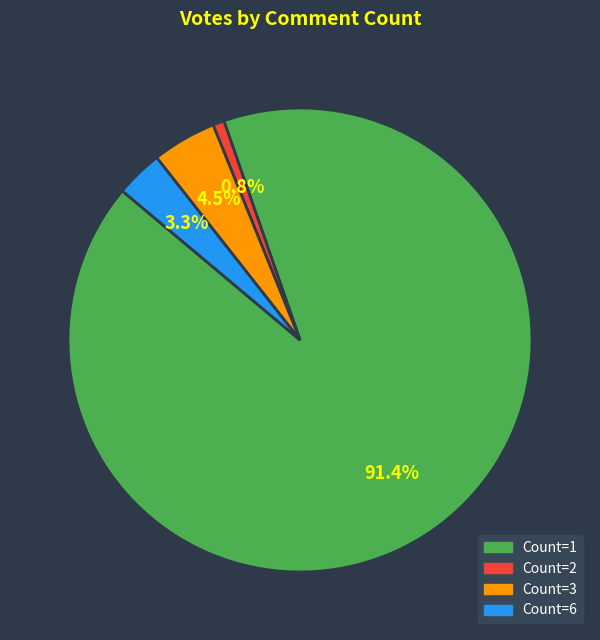

To the nearest percent, what is the average slice percentage?

25%